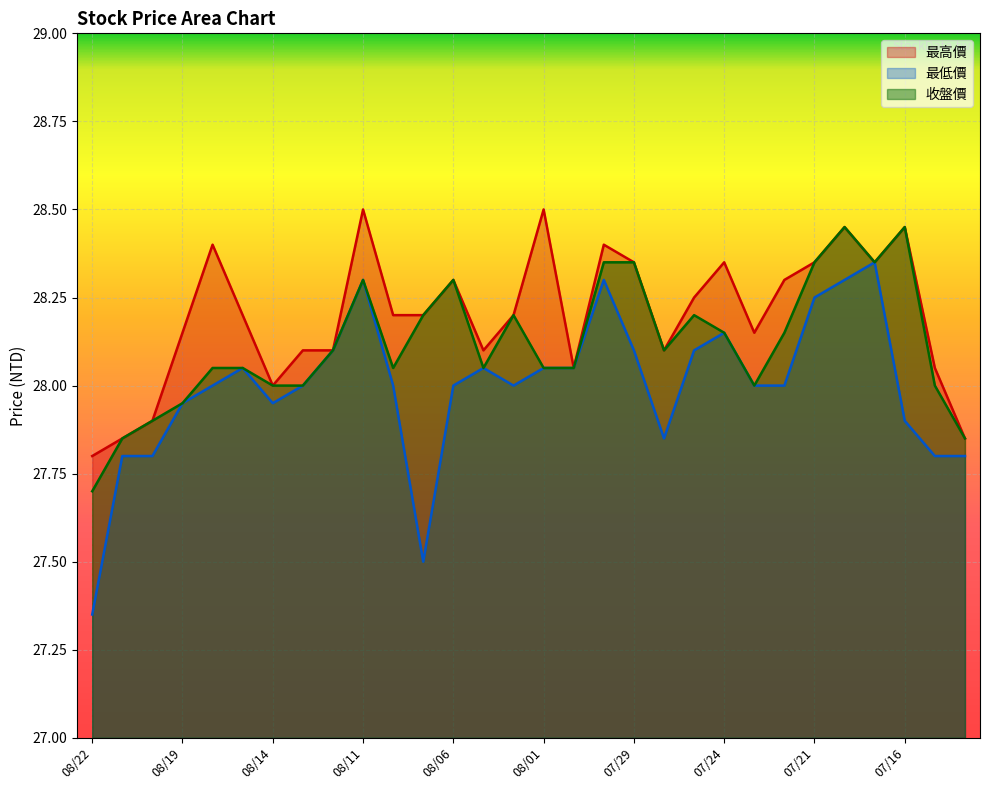

What is the label of the 16th point from the left?

08/01